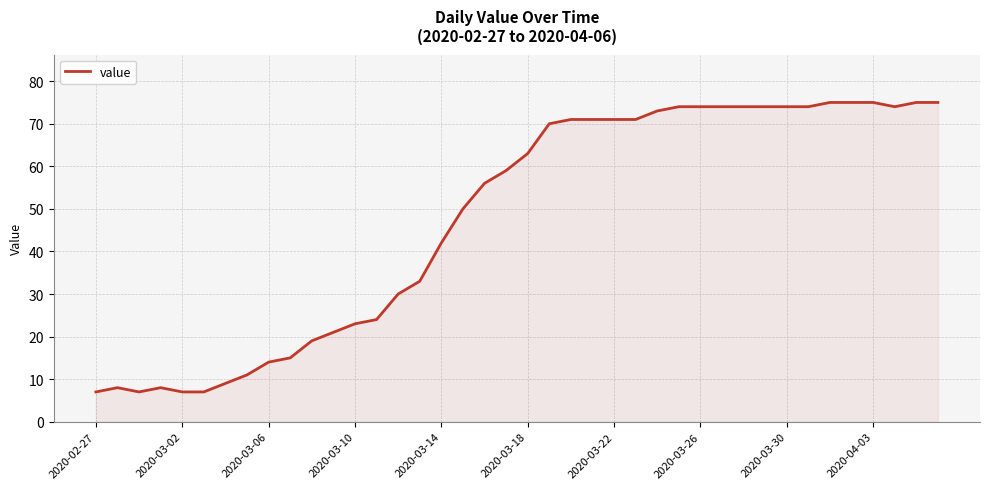

What is the minimum value shown in the chart?

7